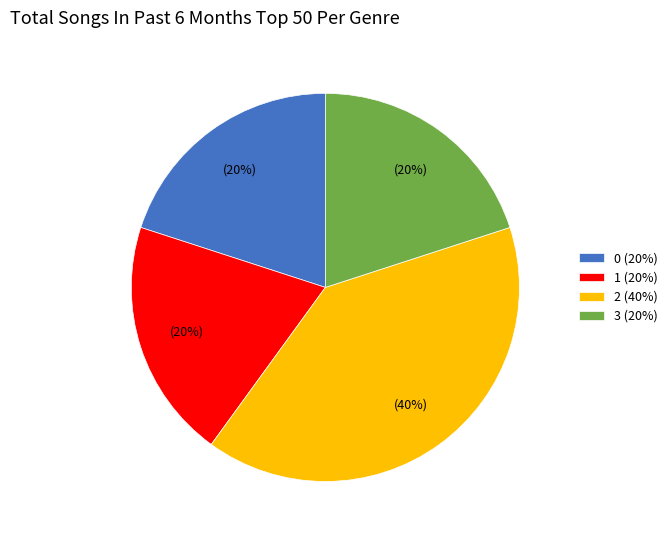

To the nearest percent, what percentage of the pie is 0 (20%)?

20%